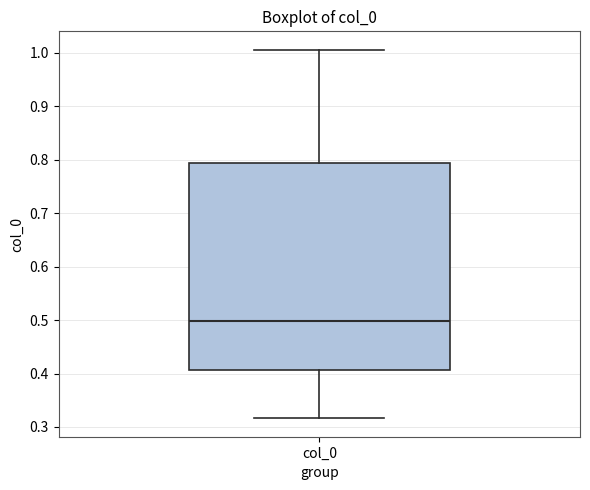

Where is the upper edge of the box for col_0 on the y-axis? The values are not printed on the chart, so give them approximately, as read against the axis.

0.79